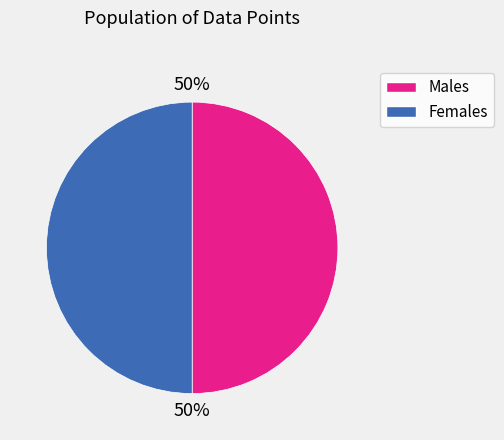

To the nearest percent, what is the average slice percentage?

50%